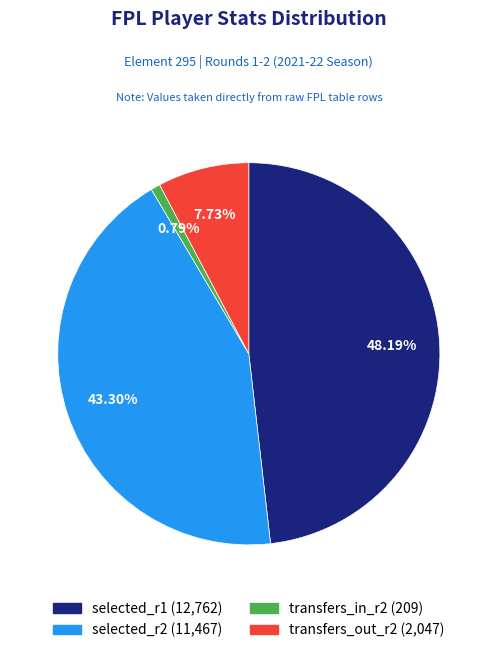

Is there a majority slice in this chart?

No